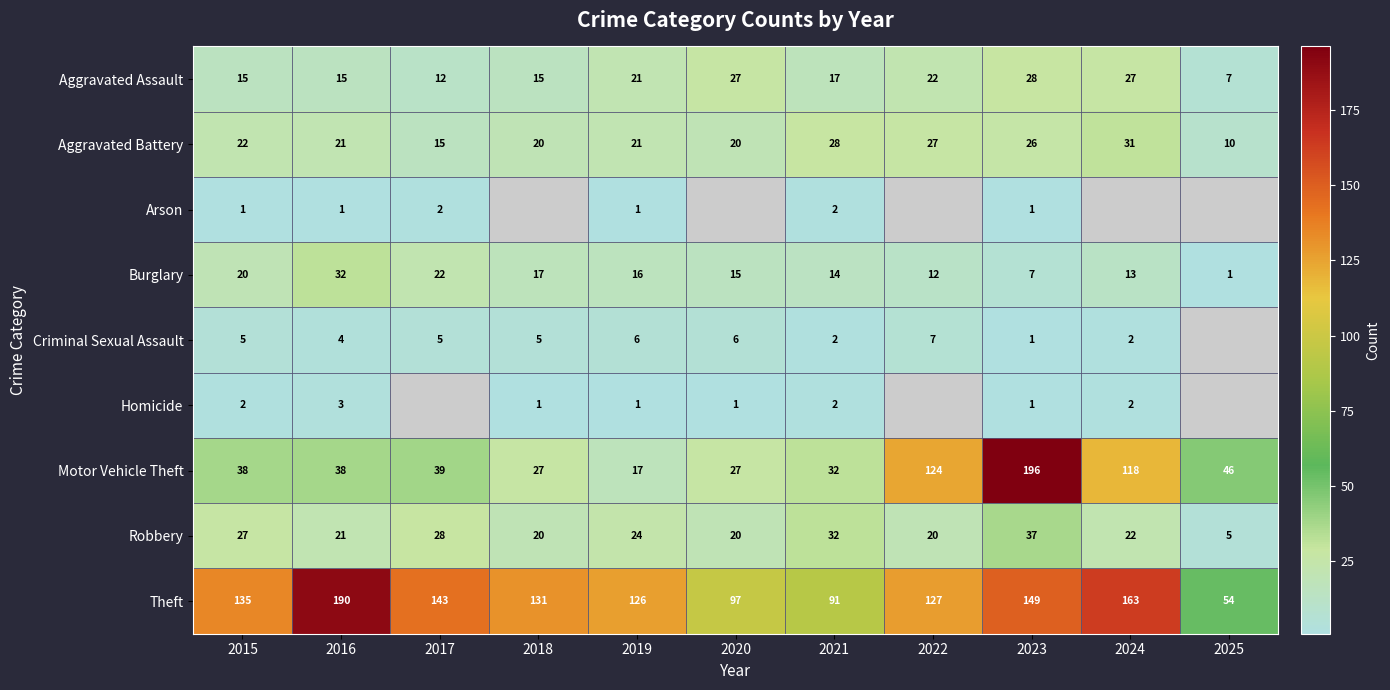

The value of Homicide at 2020 is 0.3. True or false?

False